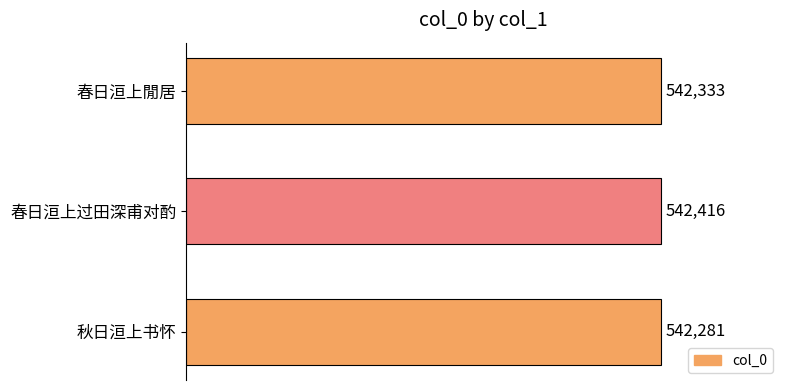

What is the difference between the maximum and second lowest values?

83